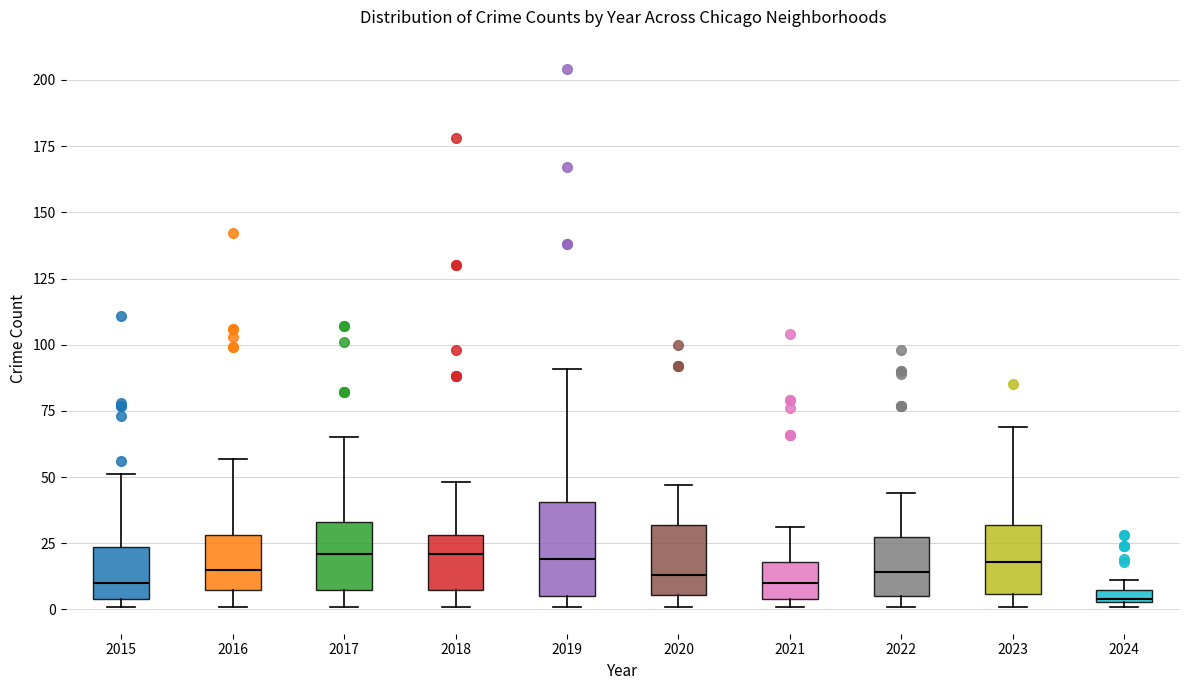

Comparing the boxes themselves (not the whiskers), which one is the tallest?

2019